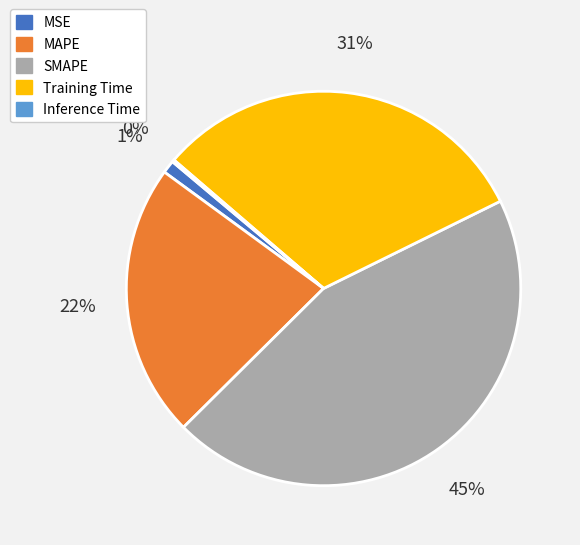

The Training Time slice represents 31% of the pie. True or false?

True